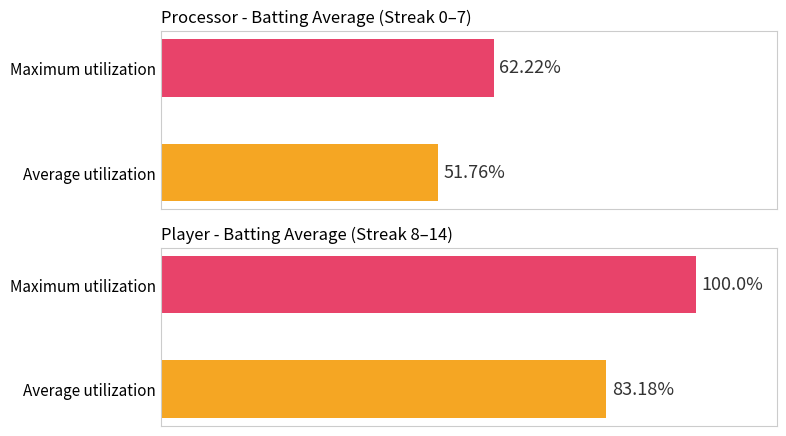

True or false: Maximum utilization has a value of 0.2 at Kevin Youkilis.

False